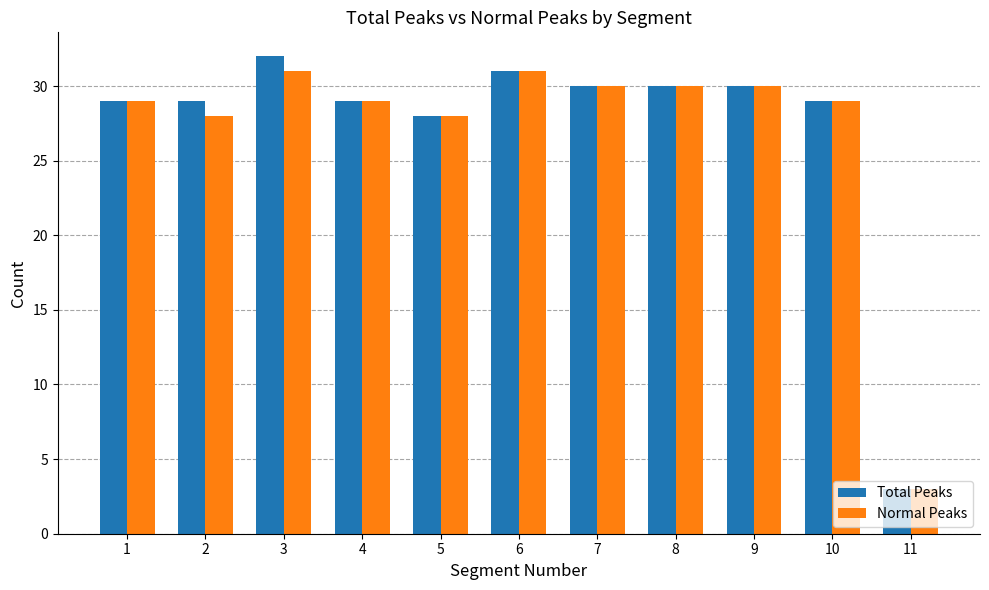

What is the value of the Normal Peaks bar at the 5th from the left?

28